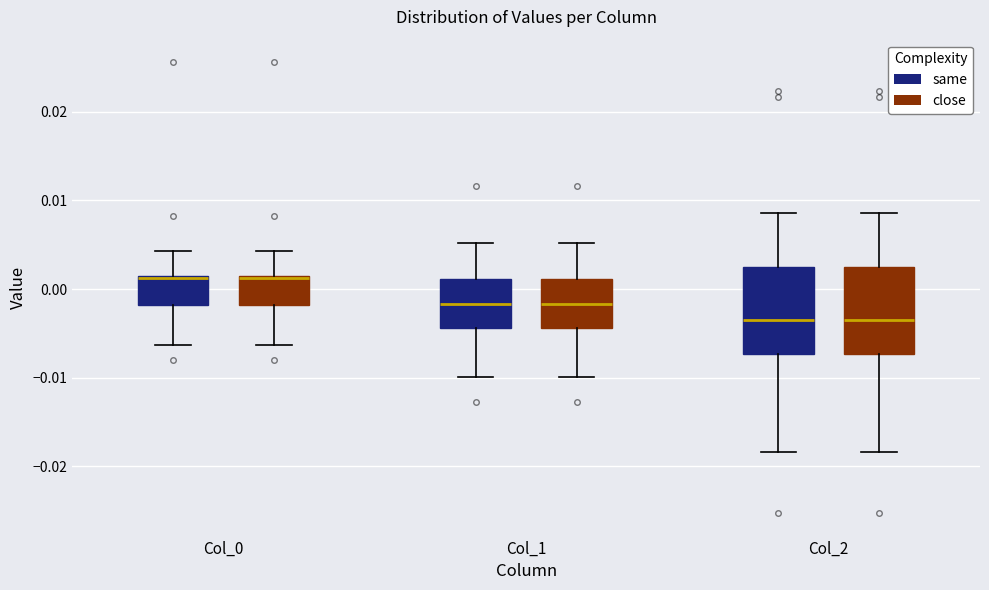

Reading left to right, transcribe this box plot: for each box, give where its median line is, the range the box spans, and where its two whiskers end, as read against the y-axis. The values are not printed on the chart, so give them approximately, as read against the axis.

Col_0 (same): median 0.001, box -0.002 to 0.001, whiskers -0.006 to 0.004
Col_0 (close): median 0.001, box -0.002 to 0.001, whiskers -0.006 to 0.004
Col_1 (same): median -0.002, box -0.004 to 0.001, whiskers -0.010 to 0.005
Col_1 (close): median -0.002, box -0.004 to 0.001, whiskers -0.010 to 0.005
Col_2 (same): median -0.003, box -0.007 to 0.003, whiskers -0.018 to 0.009
Col_2 (close): median -0.003, box -0.007 to 0.003, whiskers -0.018 to 0.009